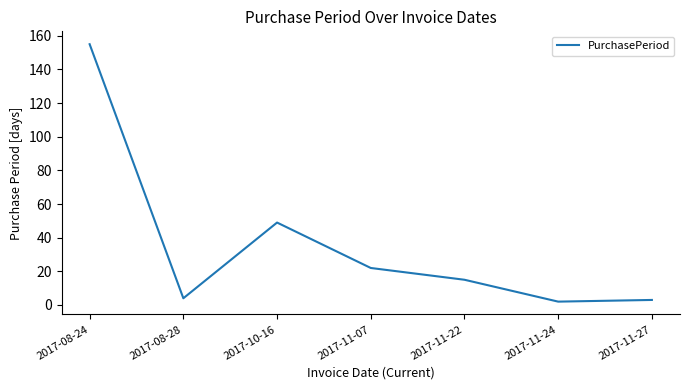

What is the minimum value shown in the chart?

2